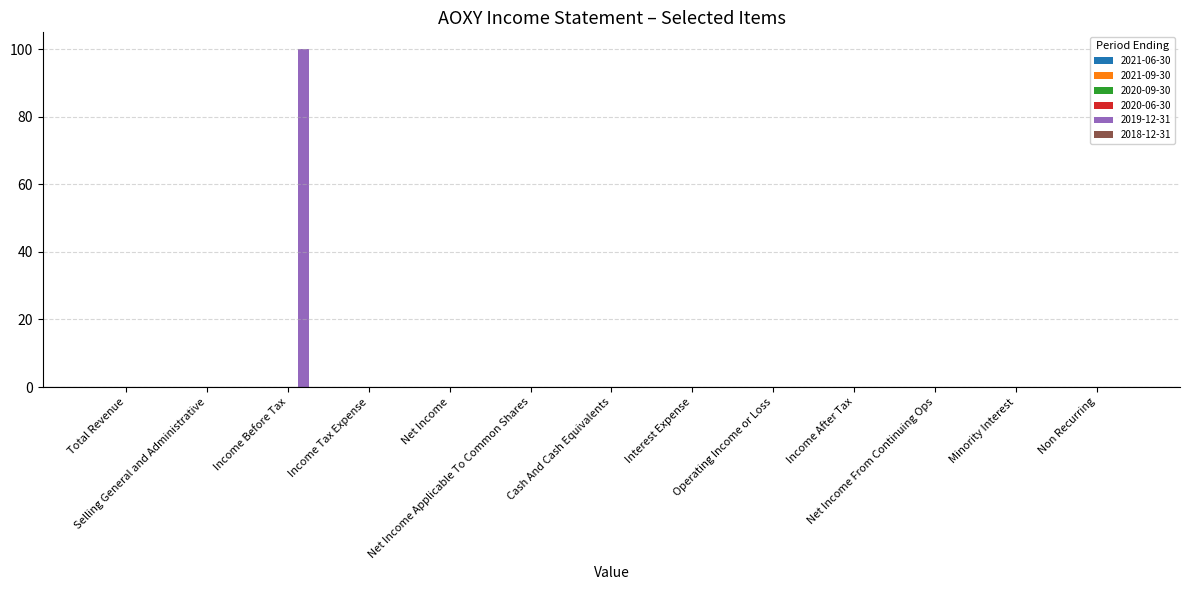

What is the greatest value displayed?

100